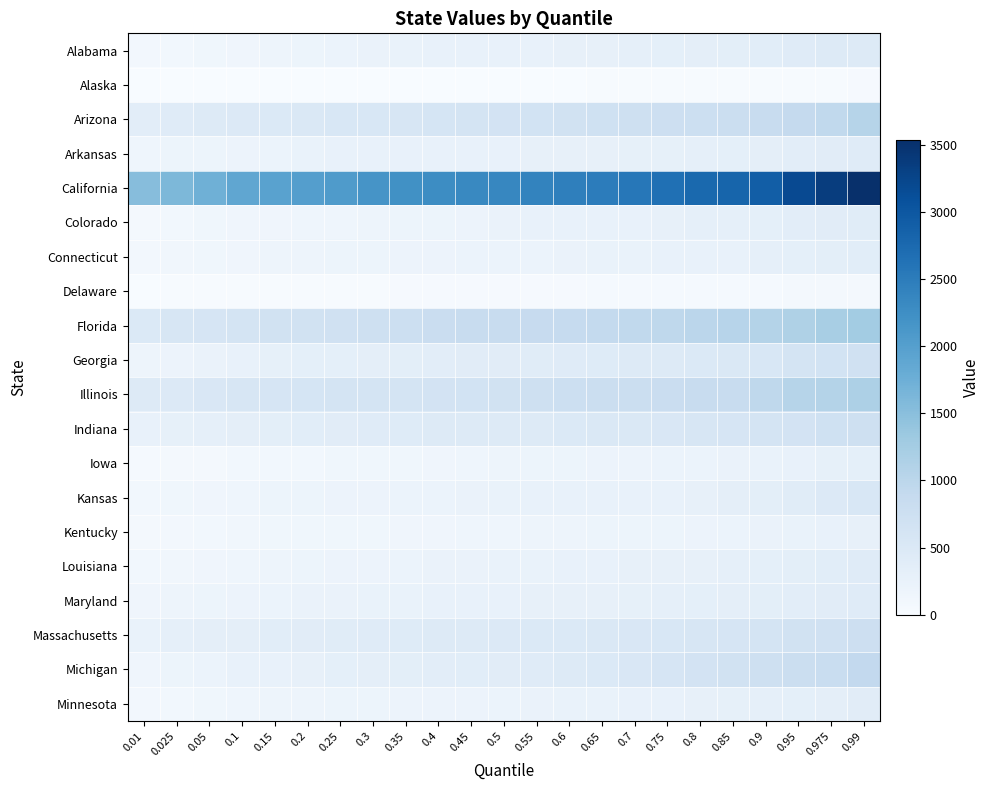

What is the minimum value shown in the chart?

2